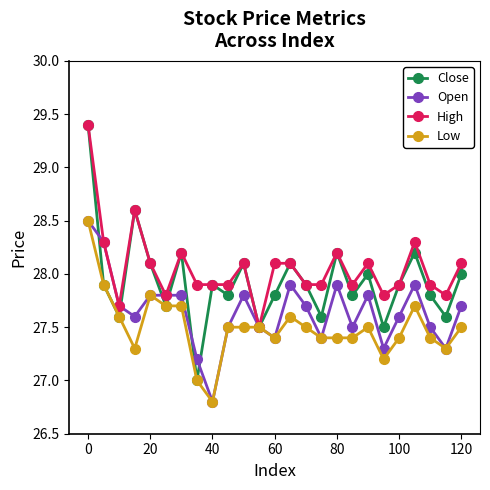

Which series has the largest range (max minus min)?

Close